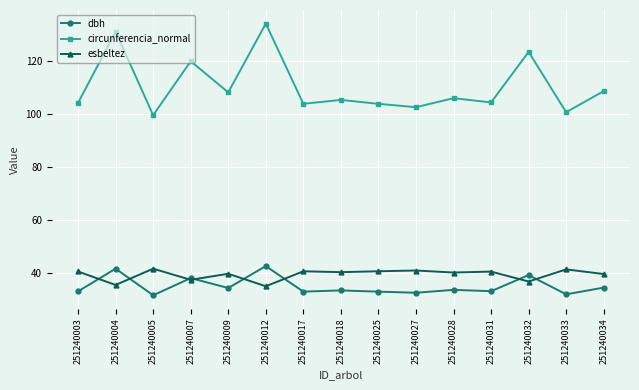

What are all the series names shown in the legend?

dbh, circunferencia_normal, esbeltez